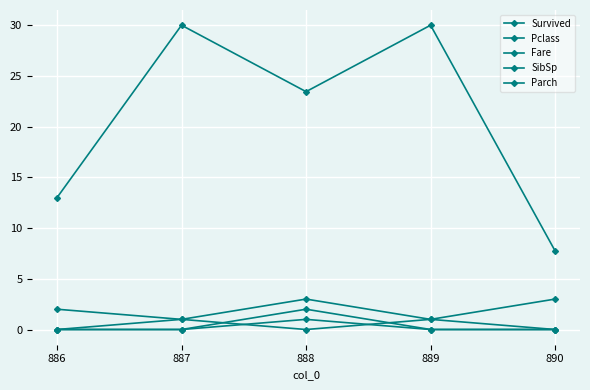

Is the value of SibSp at 887 greater than the value of Fare at 886?

No